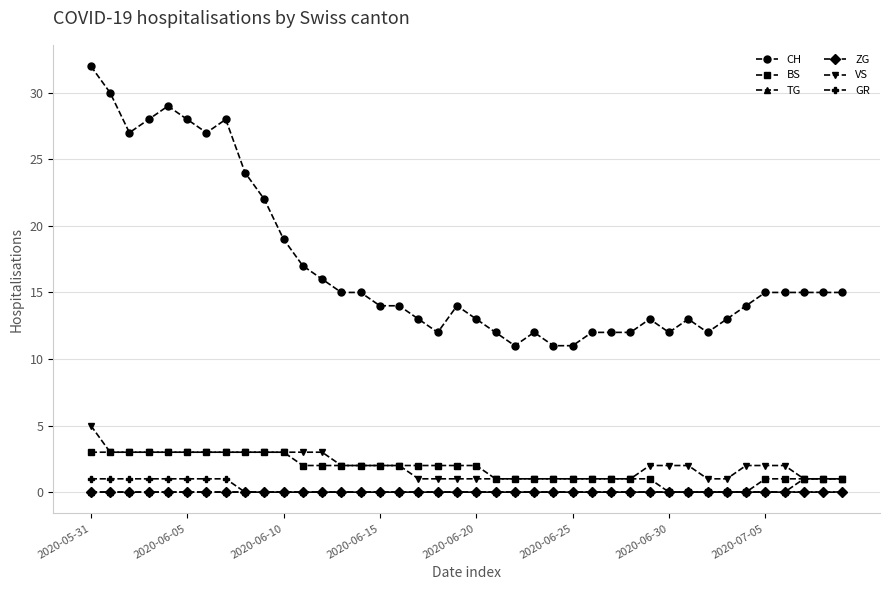

At how many categories does at least one series exceed 8?

40